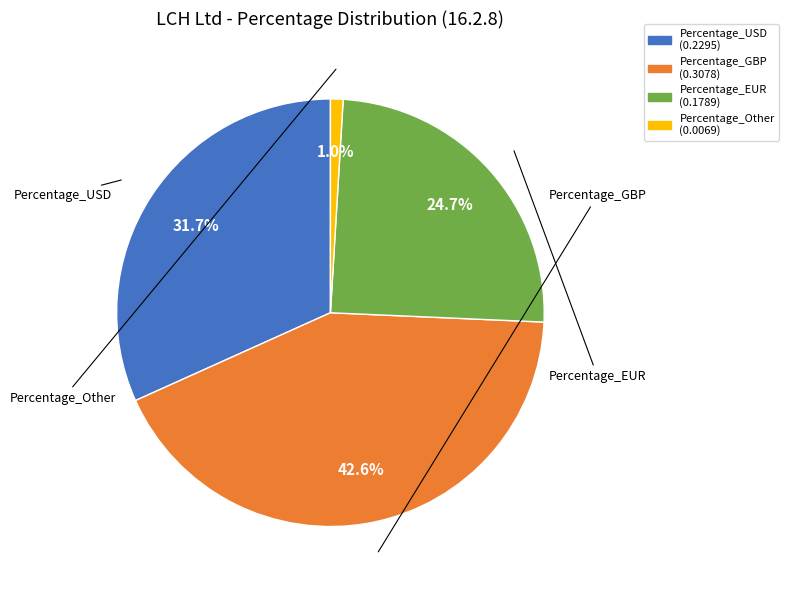

Is it true that Percentage_EUR is 25% of the pie?

True